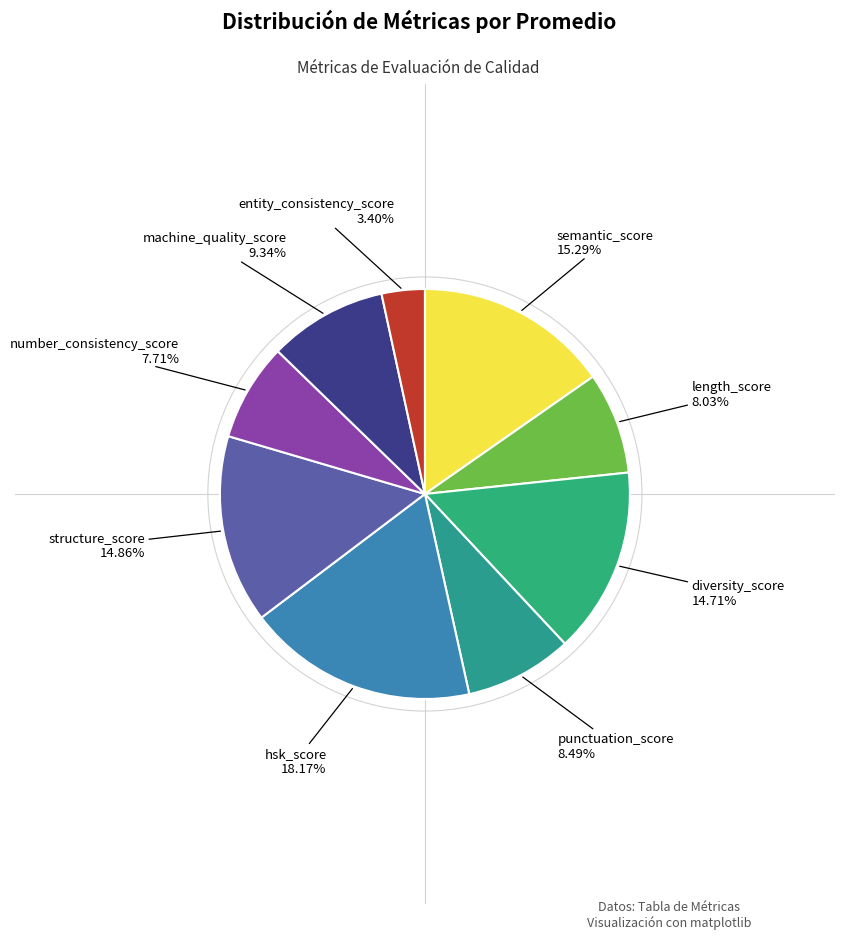

Which category has the biggest portion of the pie?

hsk_score